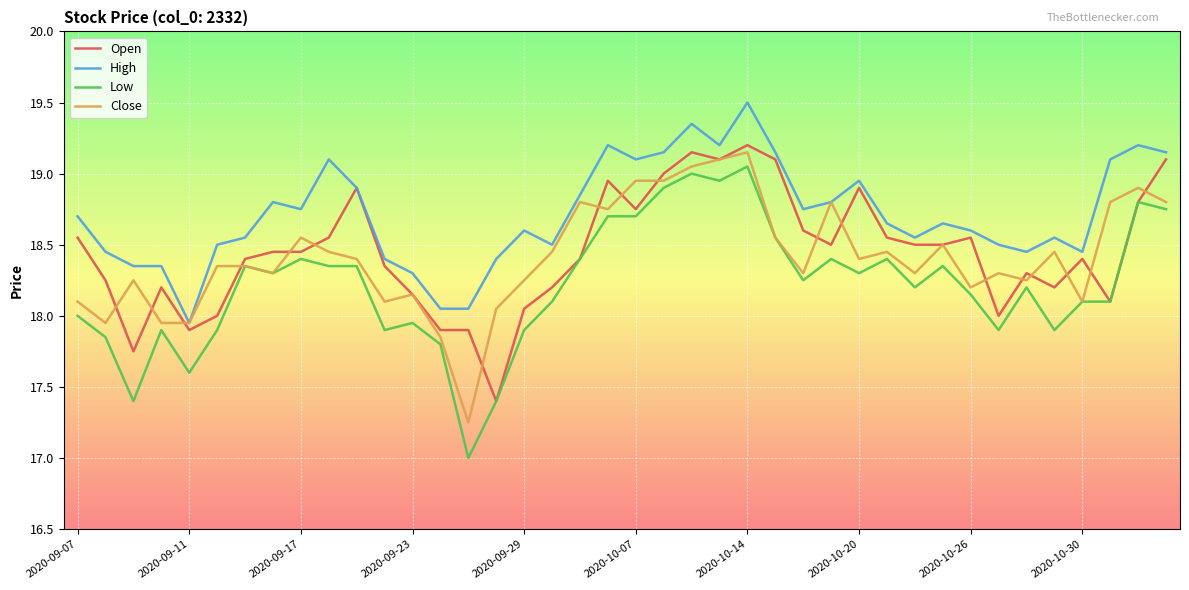

What is the maximum value for Open?

19.2